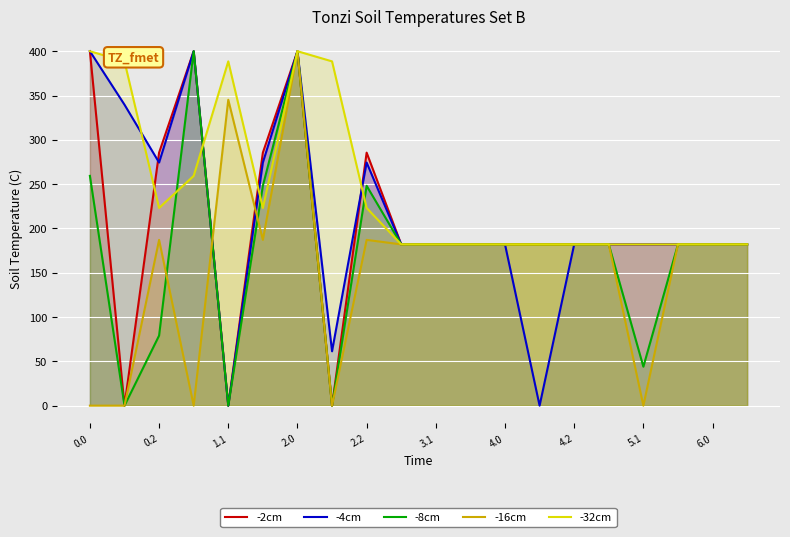

What is the label of the 20th point from the left?

19